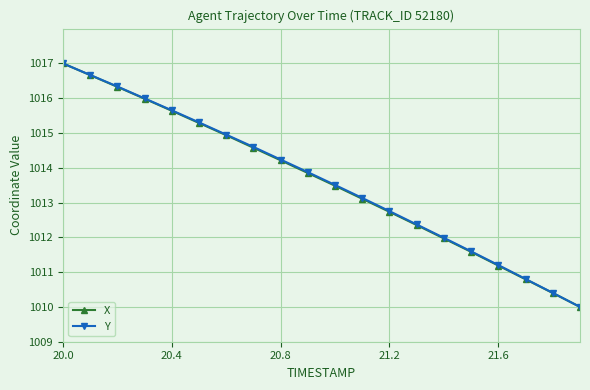

What is the average value of the X series?

1013.6